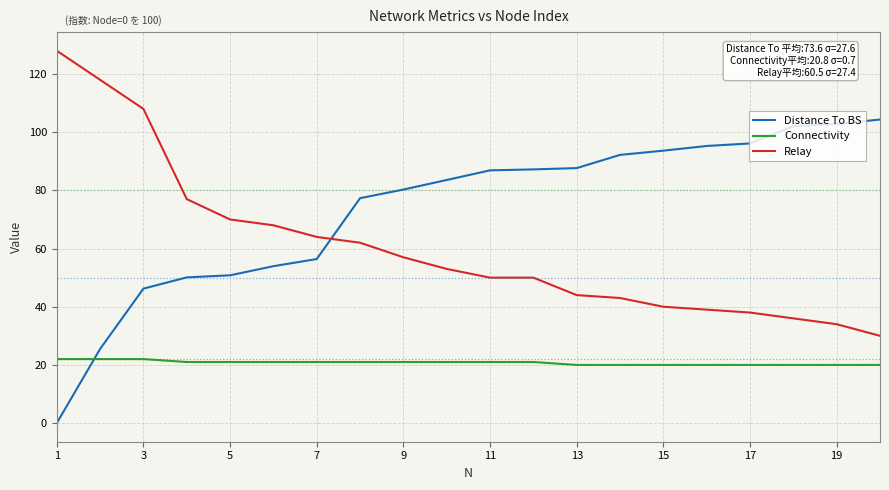

Rank the series by their maximum value, from highest to lowest.

Relay, Distance To BS, Connectivity